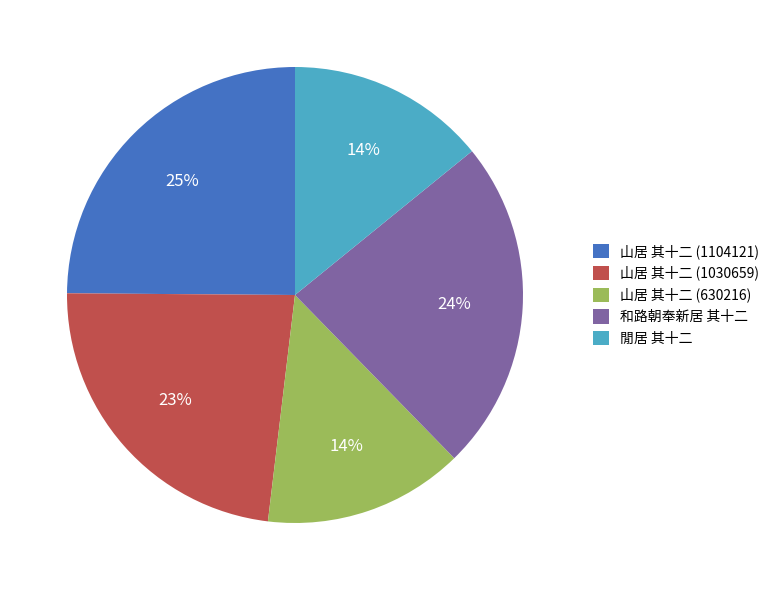

To the nearest percent, what is the difference between the 山居 其十二 (1104121) and 和路朝奉新居 其十二 slice percentages?

1%